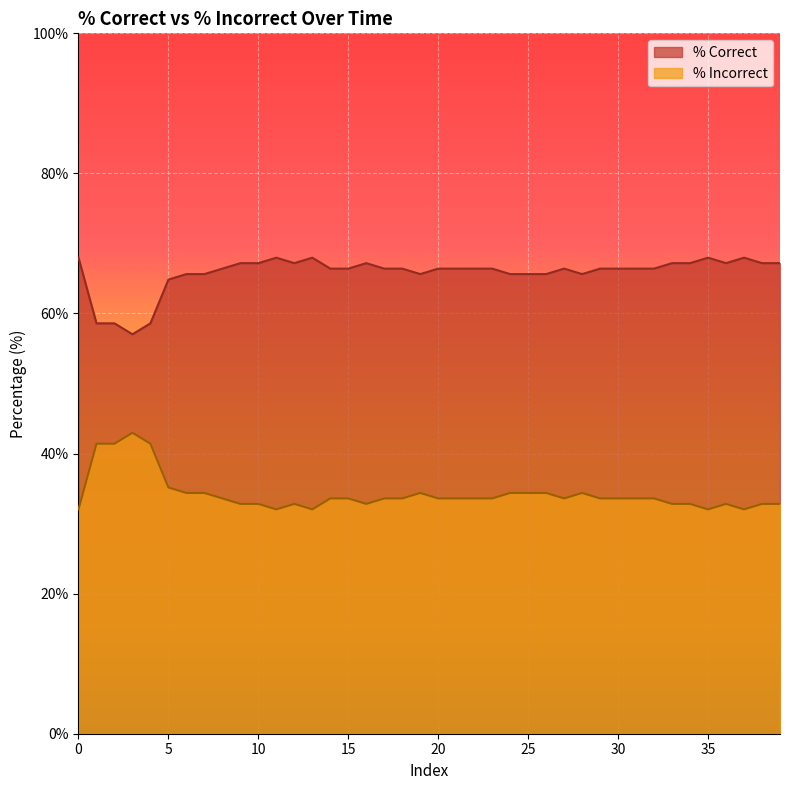

How many values in the % Incorrect series exceed 33?

26